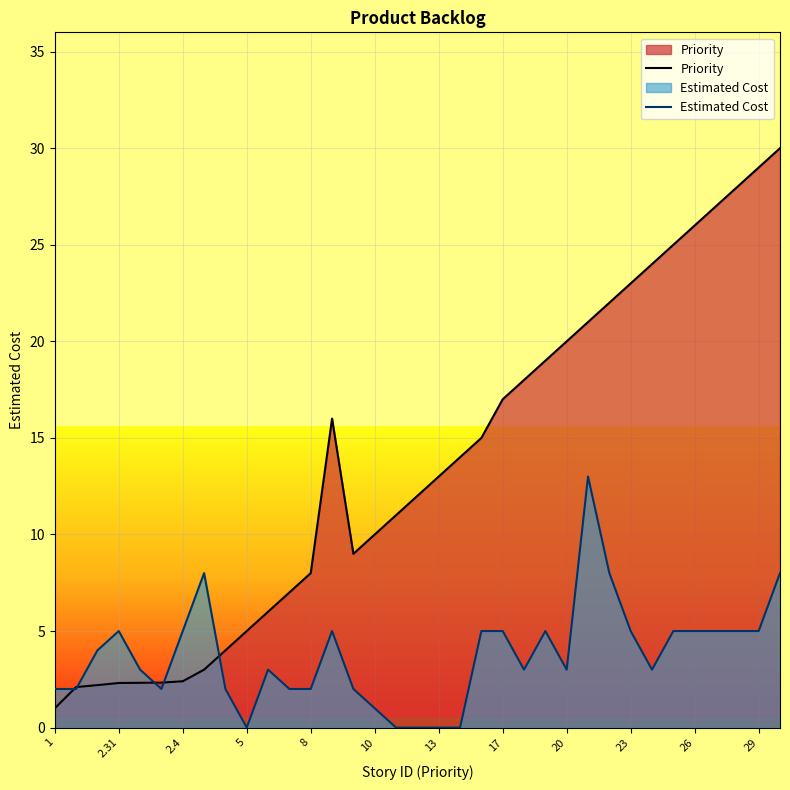

What is the approximate value of Priority at 23?

23.0